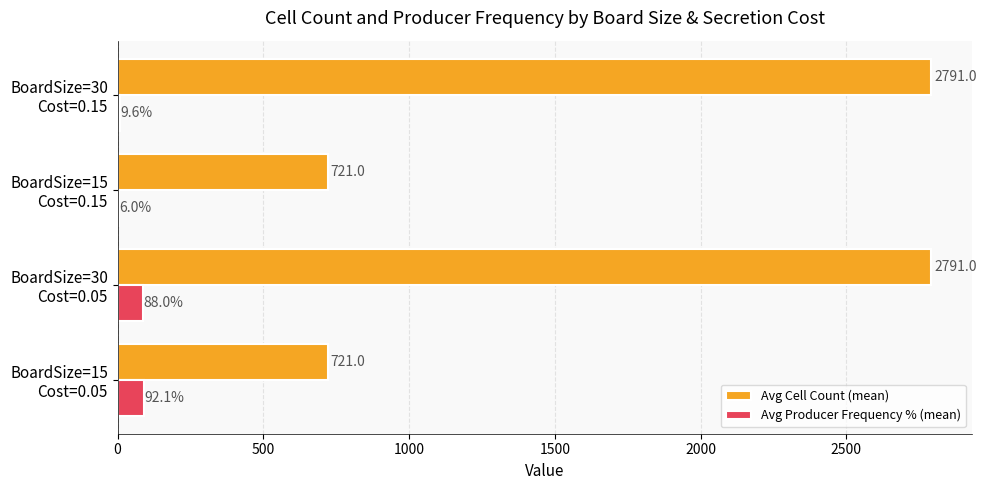

What is the greatest value displayed?

2791.0